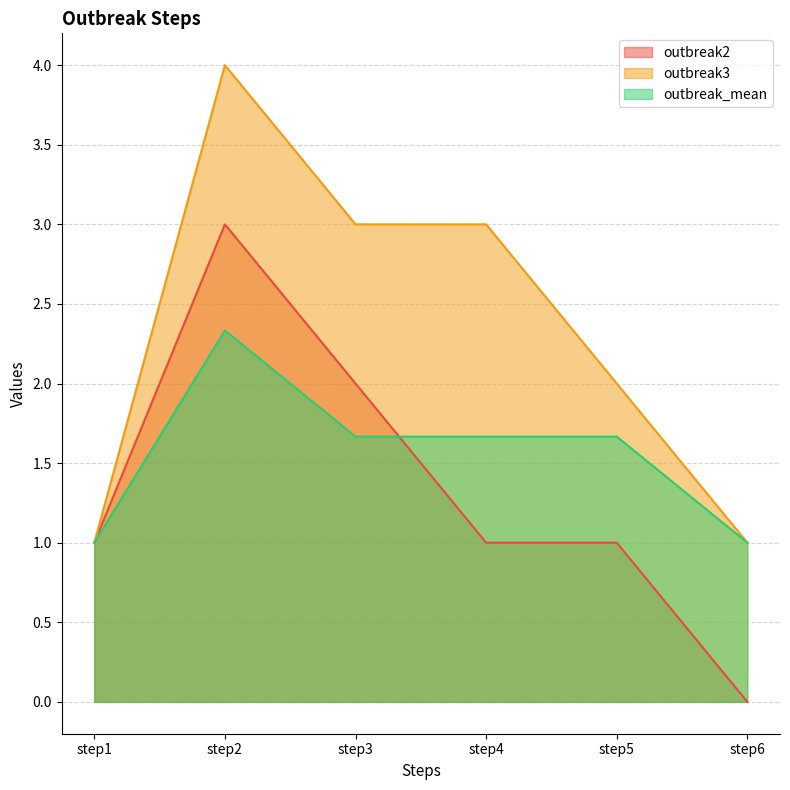

What is the value of the outbreak2 point at the 5th from the left?

1.0